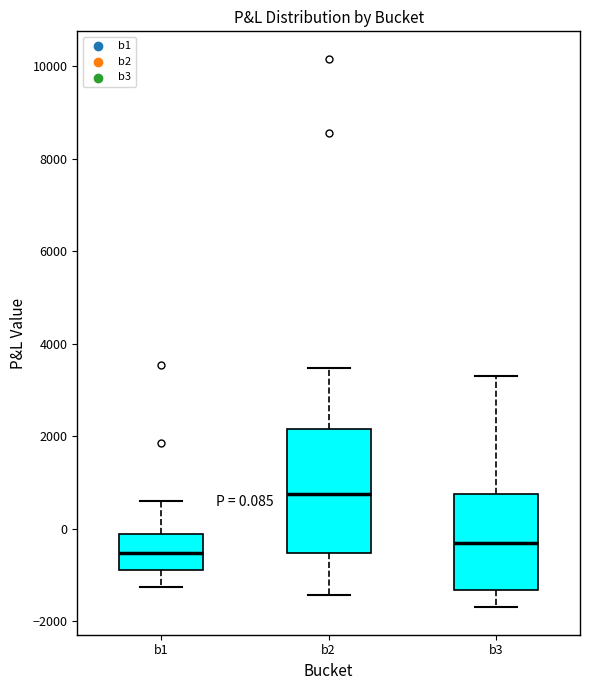

Comparing the boxes themselves (not the whiskers), which one is the tallest?

b2